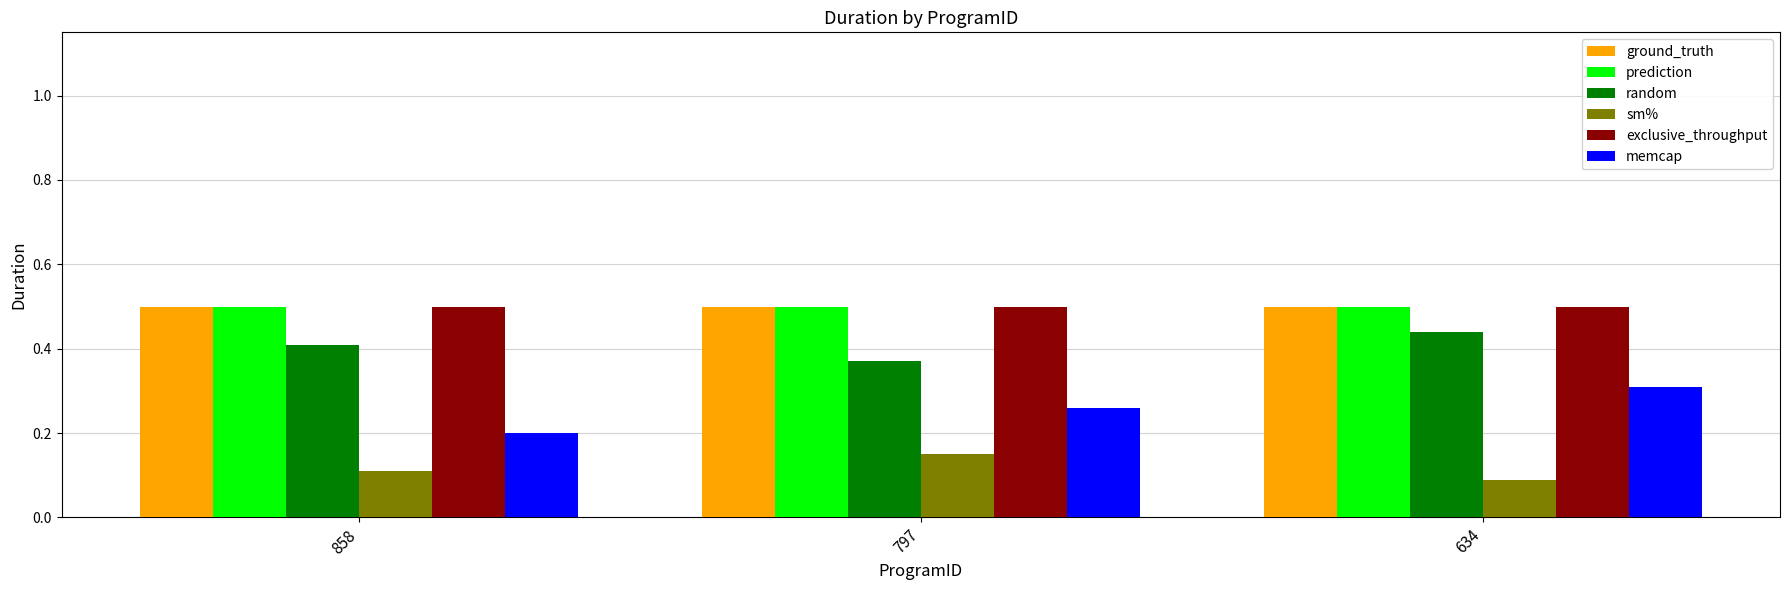

The value of memcap at 797 is 0.4. True or false?

False